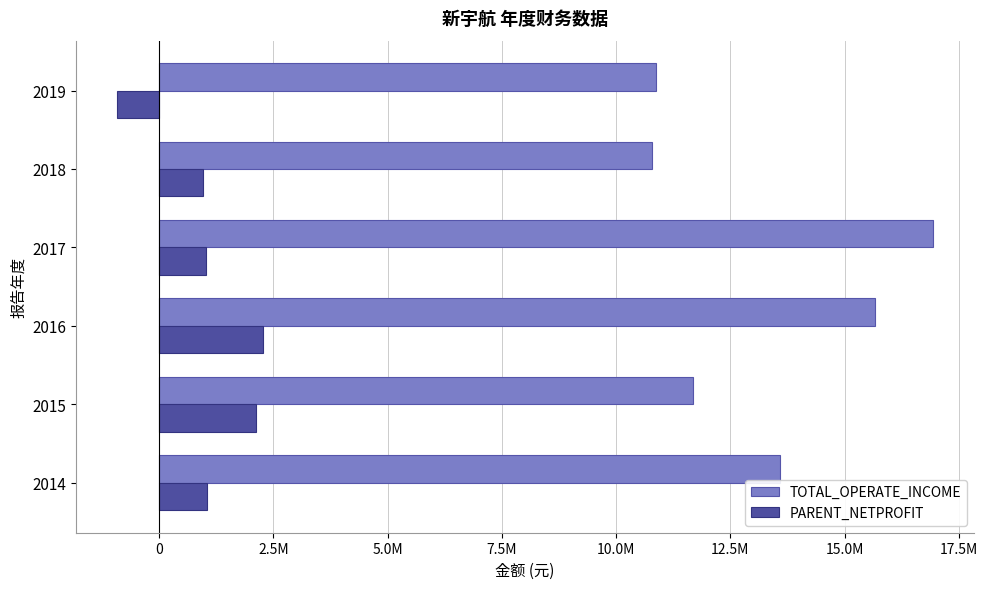

Reading left to right, transcribe all the data shown in this chart.

TOTAL_OPERATE_INCOME: 13596769.2	11675280.9	15675431.7	16936022.8	10793598.9	10866485.4
PARENT_NETPROFIT: 1038879.6	2108001.0	2279309.0	1024836.1	965499.1	-922208.5